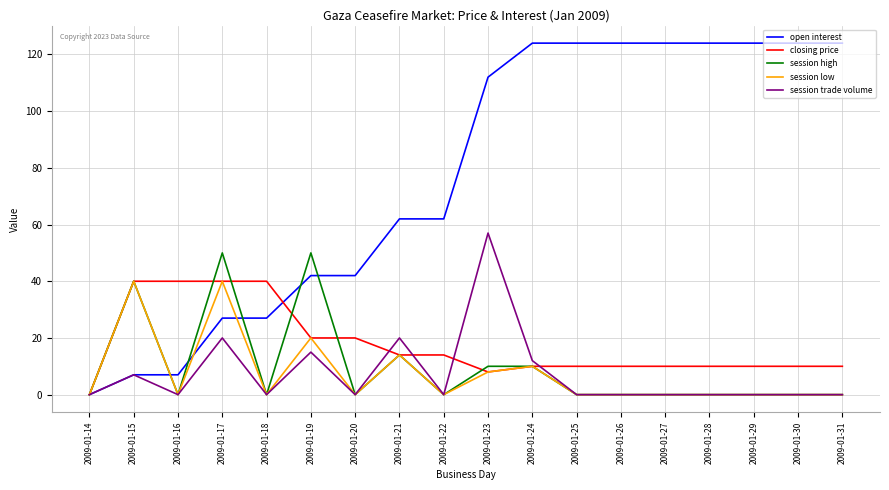

How many lines are shown in the chart?

5